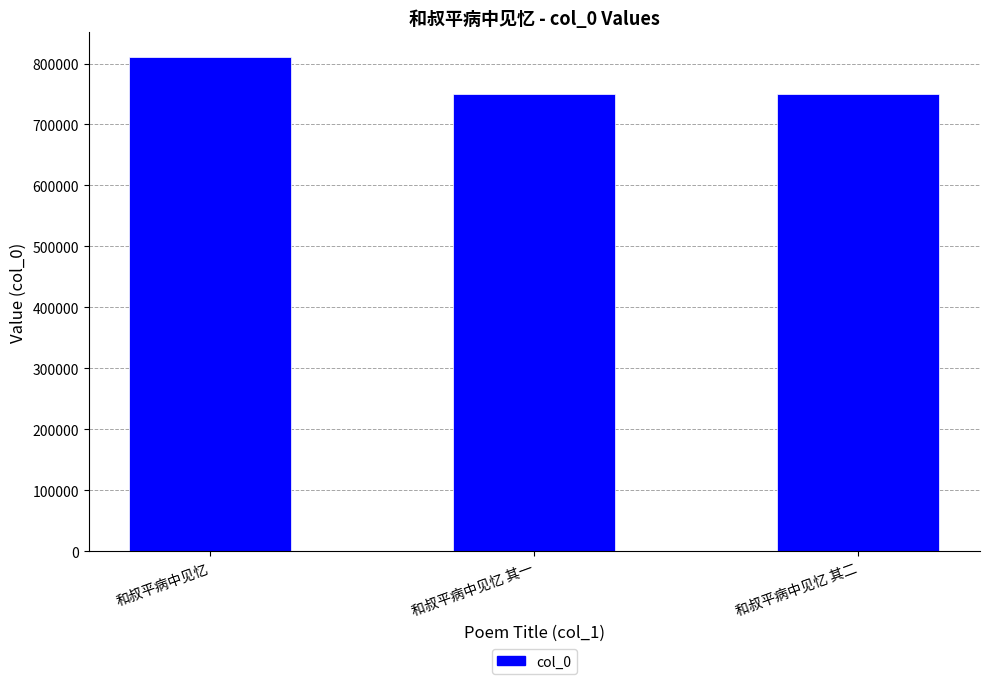

What is the change in value from 和叔平病中见忆 to 和叔平病中见忆 其二?

-60481